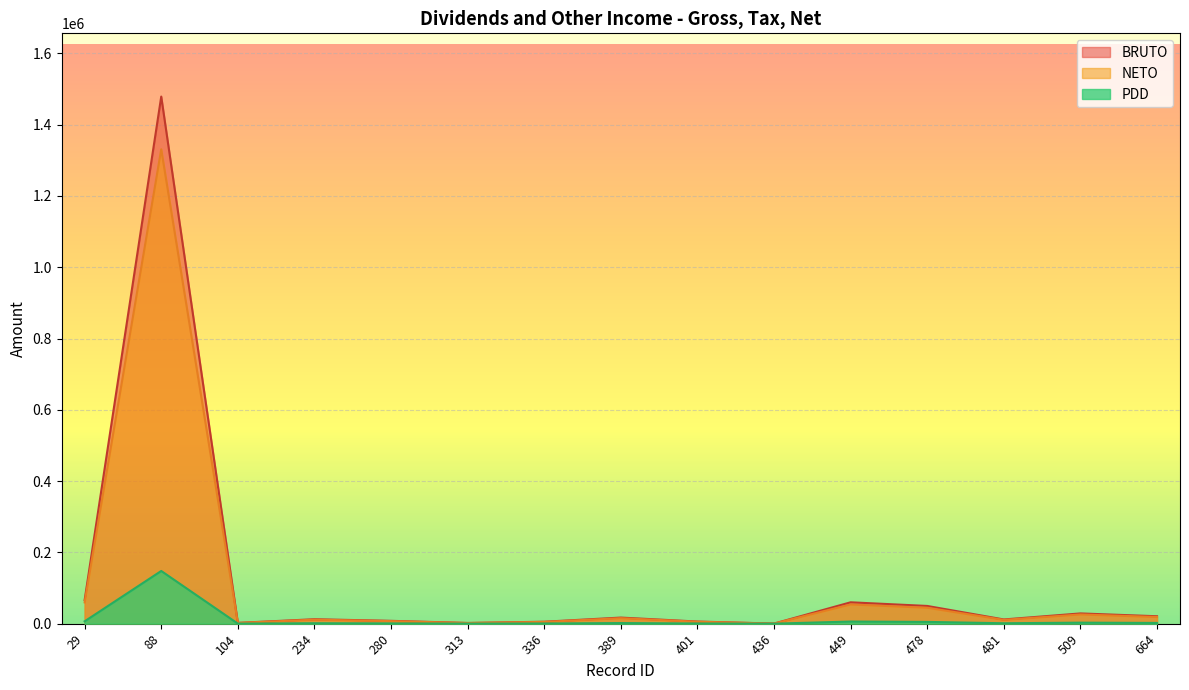

Rank the series by their maximum value, from highest to lowest.

BRUTO, NETO, PDD